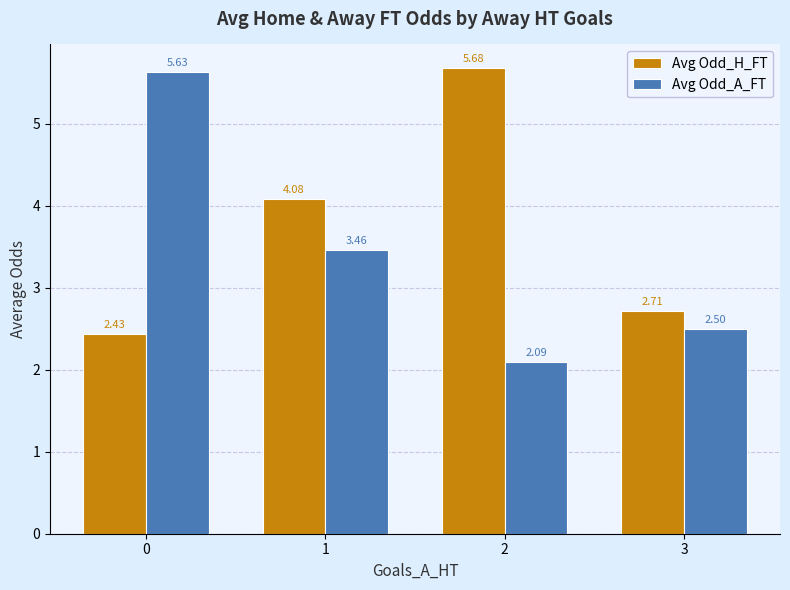

Is it true that Avg Odd_H_FT equals 3.7 at 3?

False